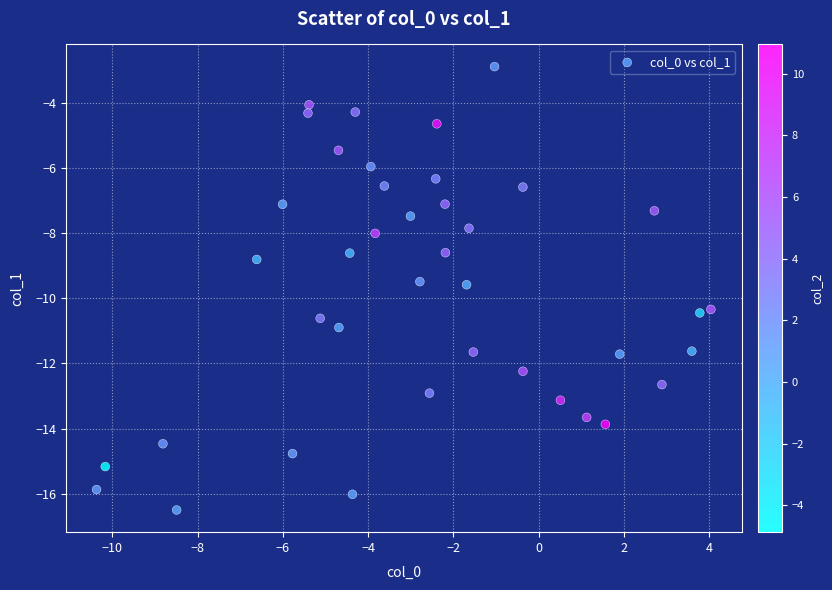

What Y value in the scatter plot is closest to -9?

-8.8